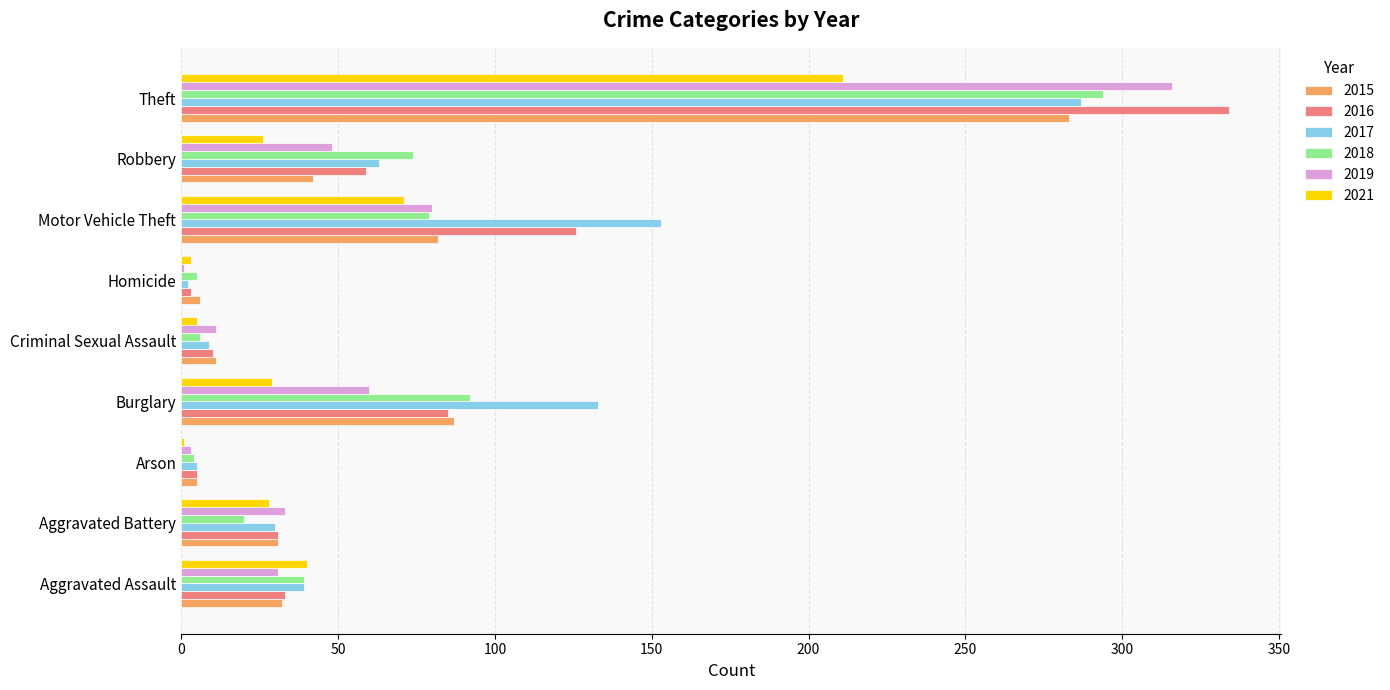

Is the value of 2016 at Burglary greater than the value of 2018 at Aggravated Assault?

Yes